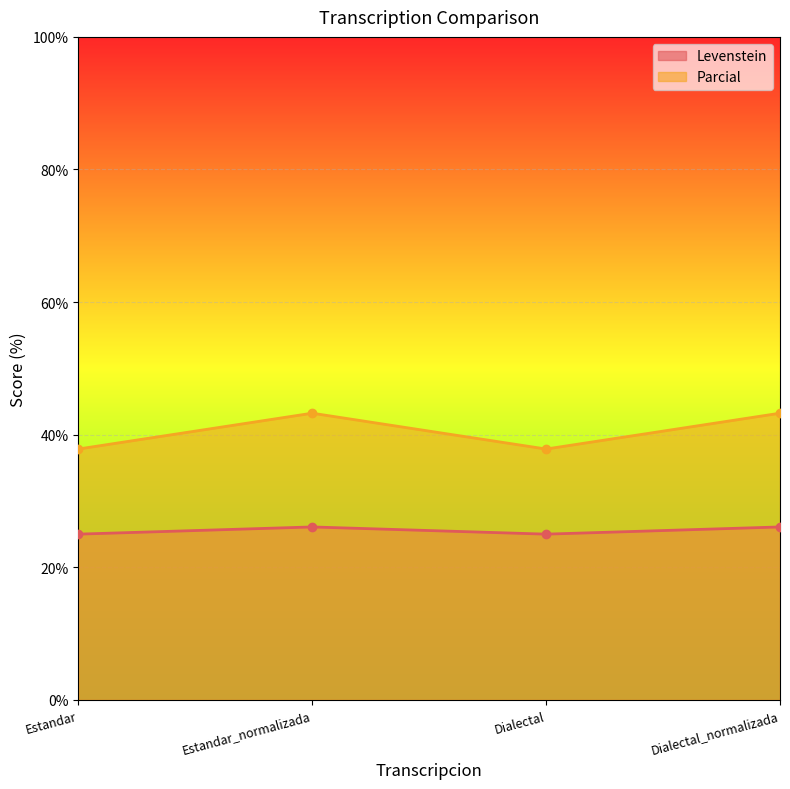

Reading left to right, extract all data points from this chart.

Levenstein: Estandar=25.0	Estandar_normalizada=26.1	Dialectal=25.0	Dialectal_normalizada=26.1
Parcial: Estandar=37.8	Estandar_normalizada=43.2	Dialectal=37.8	Dialectal_normalizada=43.2